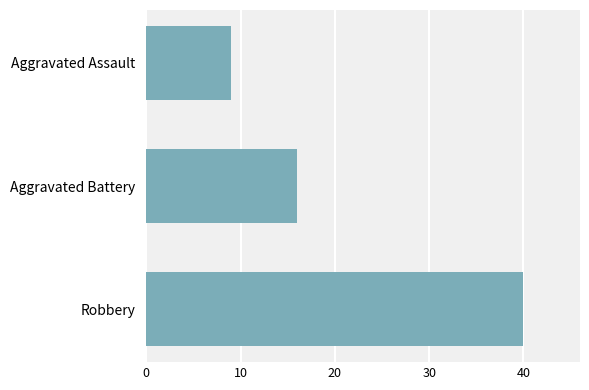

Reading bottom to top, what are all the values shown in this chart?

40	16	9